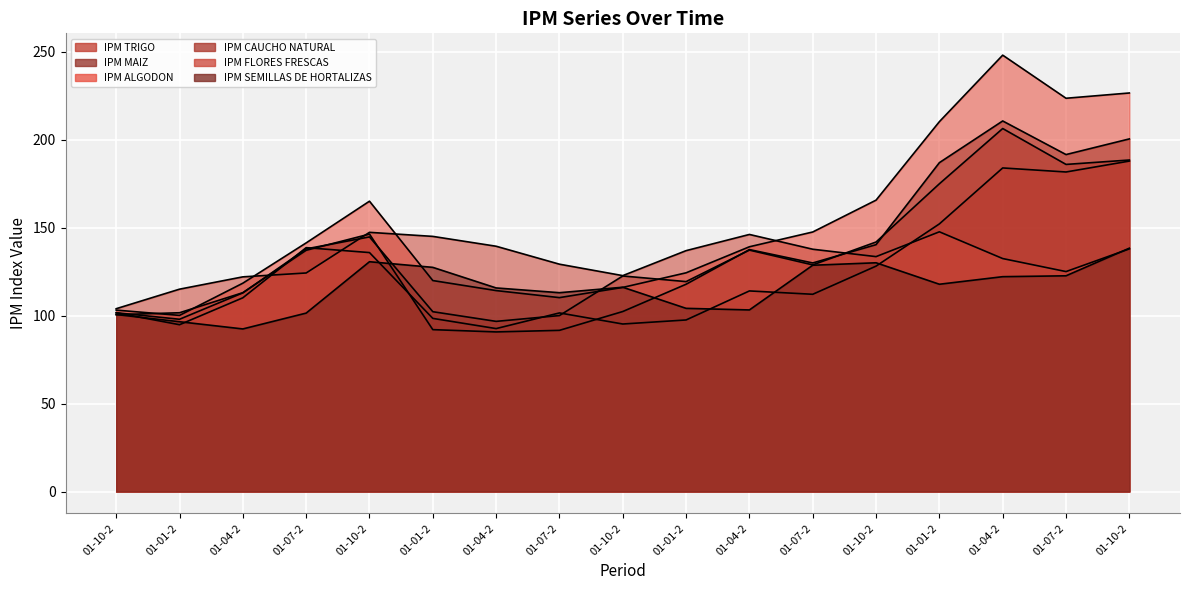

What is the label of the 17th point from the right?

01-10-2